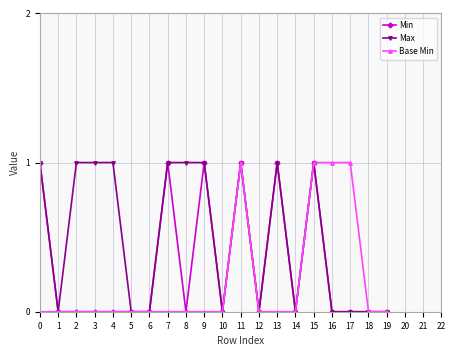

What is the value of the Max point at the 5th from the left?

1